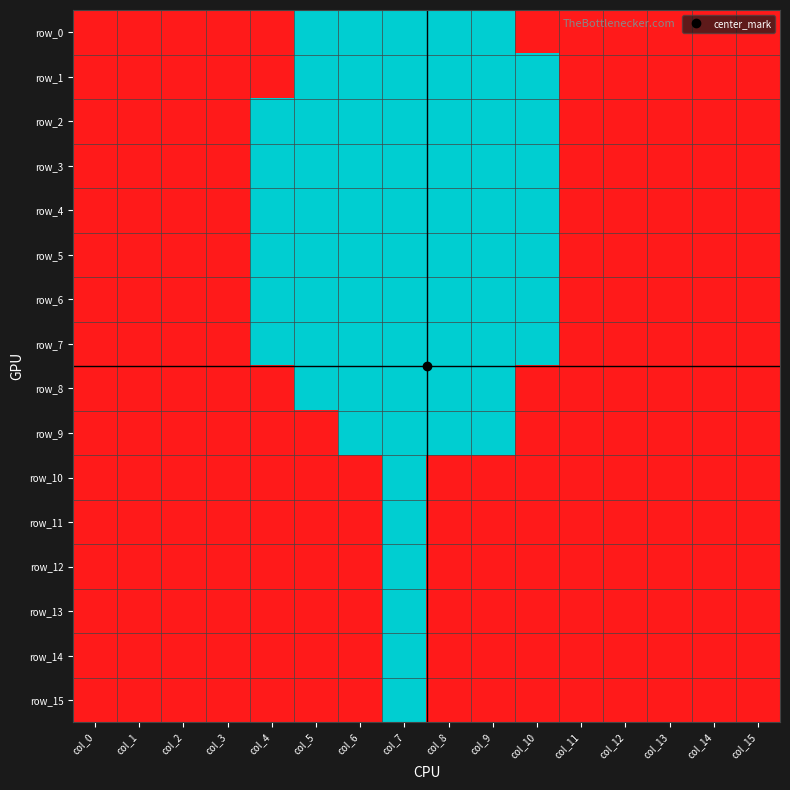

Reading right to left, transcribe all the data shown in this chart.

row_0: col_15=1	col_14=1	col_13=1	col_12=1	col_11=1	col_10=1	col_9=0	col_8=0	col_7=0	col_6=0	col_5=0	col_4=1	col_3=1	col_2=1	col_1=1	col_0=1
row_1: col_15=1	col_14=1	col_13=1	col_12=1	col_11=1	col_10=0	col_9=0	col_8=0	col_7=0	col_6=0	col_5=0	col_4=1	col_3=1	col_2=1	col_1=1	col_0=1
row_2: col_15=1	col_14=1	col_13=1	col_12=1	col_11=1	col_10=0	col_9=0	col_8=0	col_7=0	col_6=0	col_5=0	col_4=0	col_3=1	col_2=1	col_1=1	col_0=1
row_3: col_15=1	col_14=1	col_13=1	col_12=1	col_11=1	col_10=0	col_9=0	col_8=0	col_7=0	col_6=0	col_5=0	col_4=0	col_3=1	col_2=1	col_1=1	col_0=1
row_4: col_15=1	col_14=1	col_13=1	col_12=1	col_11=1	col_10=0	col_9=0	col_8=0	col_7=0	col_6=0	col_5=0	col_4=0	col_3=1	col_2=1	col_1=1	col_0=1
row_5: col_15=1	col_14=1	col_13=1	col_12=1	col_11=1	col_10=0	col_9=0	col_8=0	col_7=0	col_6=0	col_5=0	col_4=0	col_3=1	col_2=1	col_1=1	col_0=1
row_6: col_15=1	col_14=1	col_13=1	col_12=1	col_11=1	col_10=0	col_9=0	col_8=0	col_7=0	col_6=0	col_5=0	col_4=0	col_3=1	col_2=1	col_1=1	col_0=1
row_7: col_15=1	col_14=1	col_13=1	col_12=1	col_11=1	col_10=0	col_9=0	col_8=0	col_7=0	col_6=0	col_5=0	col_4=0	col_3=1	col_2=1	col_1=1	col_0=1
row_8: col_15=1	col_14=1	col_13=1	col_12=1	col_11=1	col_10=1	col_9=0	col_8=0	col_7=0	col_6=0	col_5=0	col_4=1	col_3=1	col_2=1	col_1=1	col_0=1
row_9: col_15=1	col_14=1	col_13=1	col_12=1	col_11=1	col_10=1	col_9=0	col_8=0	col_7=0	col_6=0	col_5=1	col_4=1	col_3=1	col_2=1	col_1=1	col_0=1
row_10: col_15=1	col_14=1	col_13=1	col_12=1	col_11=1	col_10=1	col_9=1	col_8=1	col_7=0	col_6=1	col_5=1	col_4=1	col_3=1	col_2=1	col_1=1	col_0=1
row_11: col_15=1	col_14=1	col_13=1	col_12=1	col_11=1	col_10=1	col_9=1	col_8=1	col_7=0	col_6=1	col_5=1	col_4=1	col_3=1	col_2=1	col_1=1	col_0=1
row_12: col_15=1	col_14=1	col_13=1	col_12=1	col_11=1	col_10=1	col_9=1	col_8=1	col_7=0	col_6=1	col_5=1	col_4=1	col_3=1	col_2=1	col_1=1	col_0=1
row_13: col_15=1	col_14=1	col_13=1	col_12=1	col_11=1	col_10=1	col_9=1	col_8=1	col_7=0	col_6=1	col_5=1	col_4=1	col_3=1	col_2=1	col_1=1	col_0=1
row_14: col_15=1	col_14=1	col_13=1	col_12=1	col_11=1	col_10=1	col_9=1	col_8=1	col_7=0	col_6=1	col_5=1	col_4=1	col_3=1	col_2=1	col_1=1	col_0=1
row_15: col_15=1	col_14=1	col_13=1	col_12=1	col_11=1	col_10=1	col_9=1	col_8=1	col_7=0	col_6=1	col_5=1	col_4=1	col_3=1	col_2=1	col_1=1	col_0=1